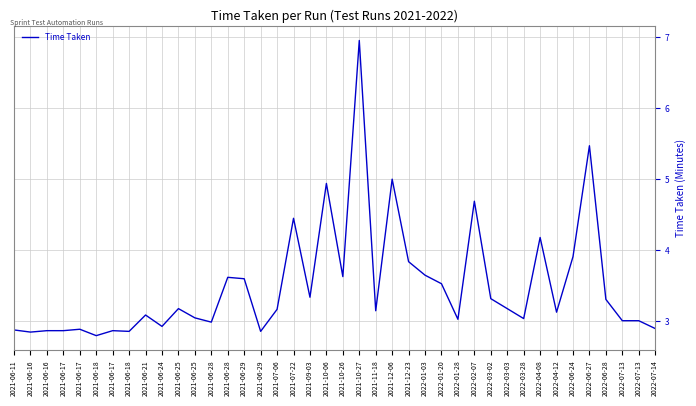

The chart shows a value of 5.4 at 2021-06-28. True or false?

False